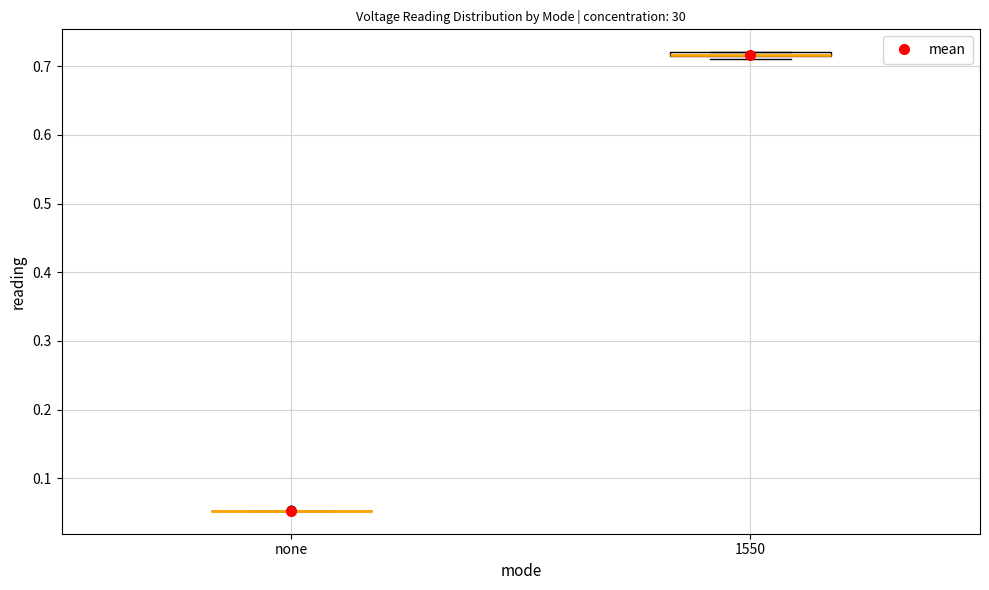

Where is the lower edge of the box for 1550 on the y-axis? The values are not printed on the chart, so give them approximately, as read against the axis.

0.71